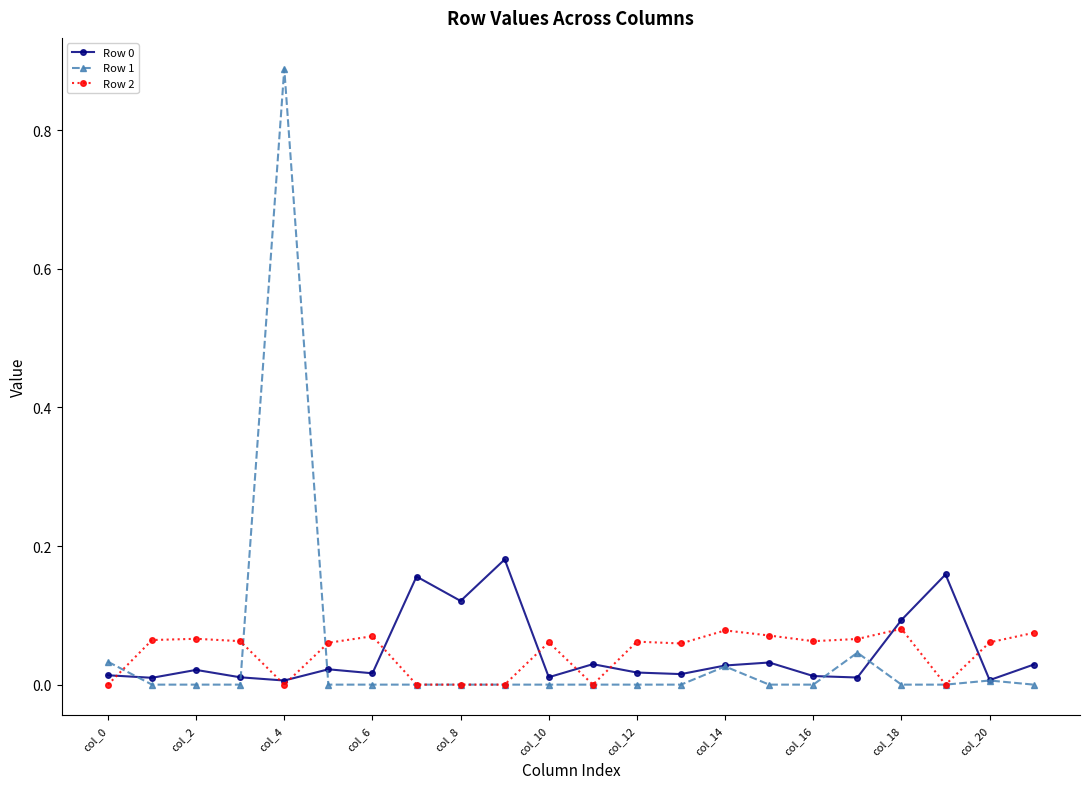

True or false: Row 0 has more than 1 interior local peaks.

True